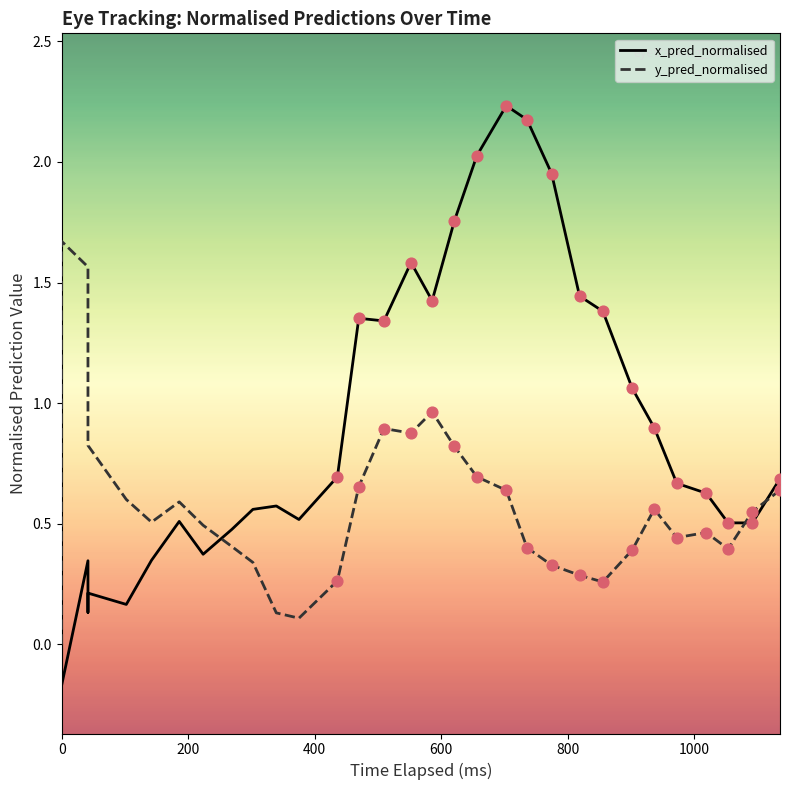

Which series contains the lowest Y value?

x_pred_normalised